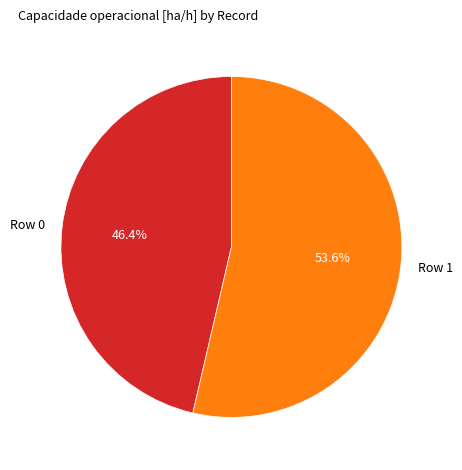

What percentage is the Row 1 slice, to the nearest percent?

54%